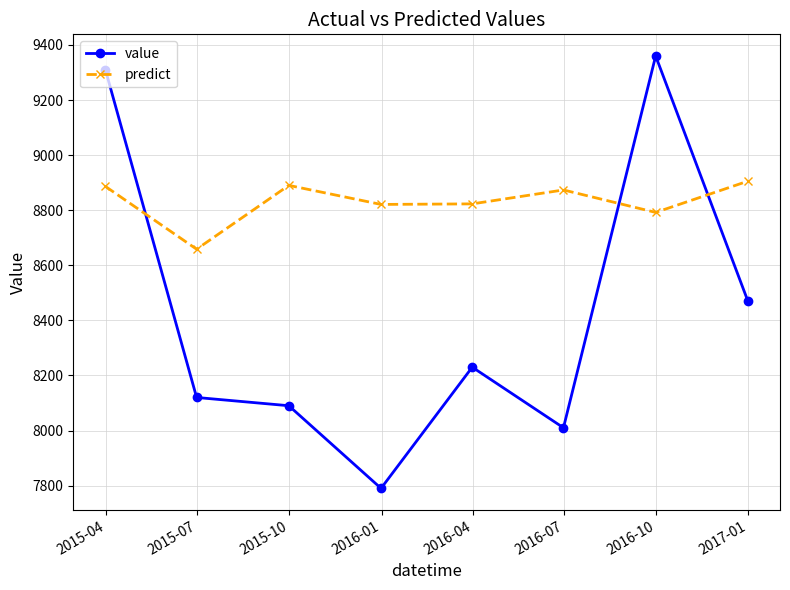

After their last crossing, which series has the higher values: value or predict?

predict